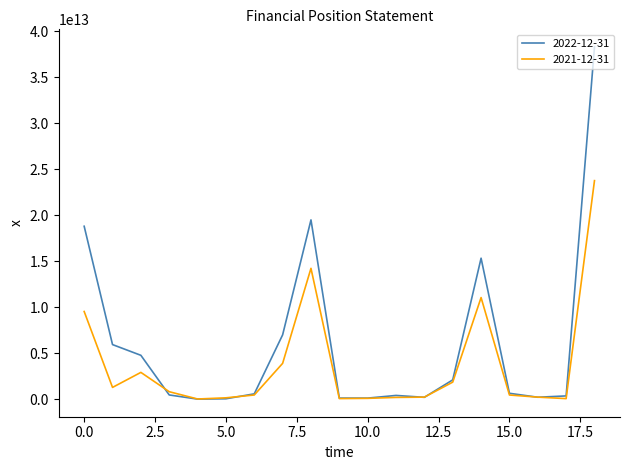

At how many categories does at least one series exceed 38091748937972?

1